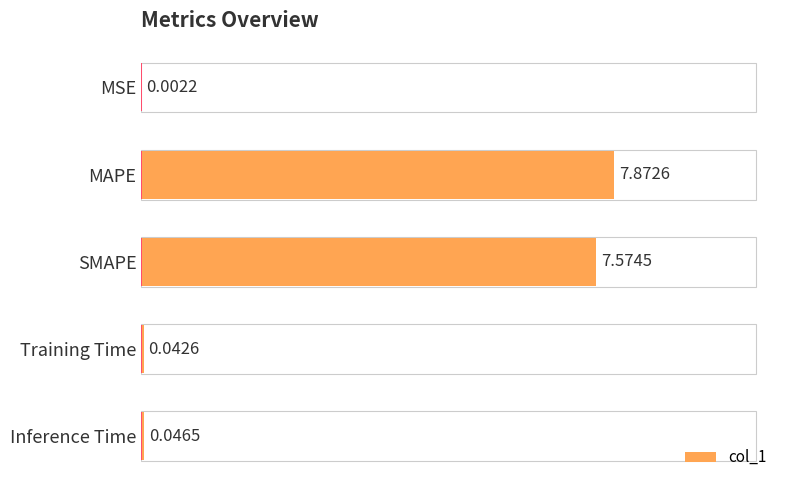

At which category does the chart reach its peak across all series?

MAPE